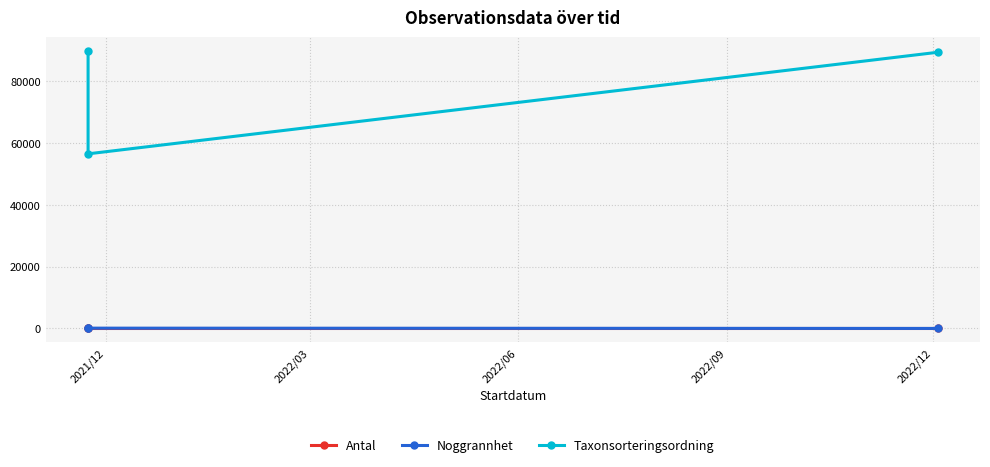

What are all the series names shown in the legend?

Antal, Noggrannhet, Taxonsorteringsordning